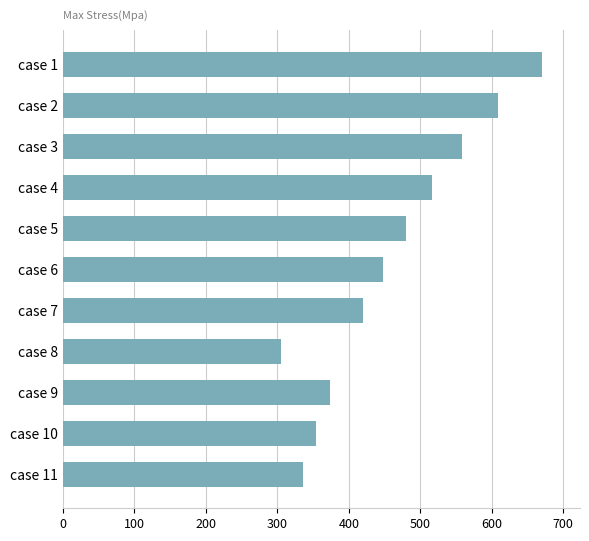

What is the sum of the values at case 11 and case 5?

815.3